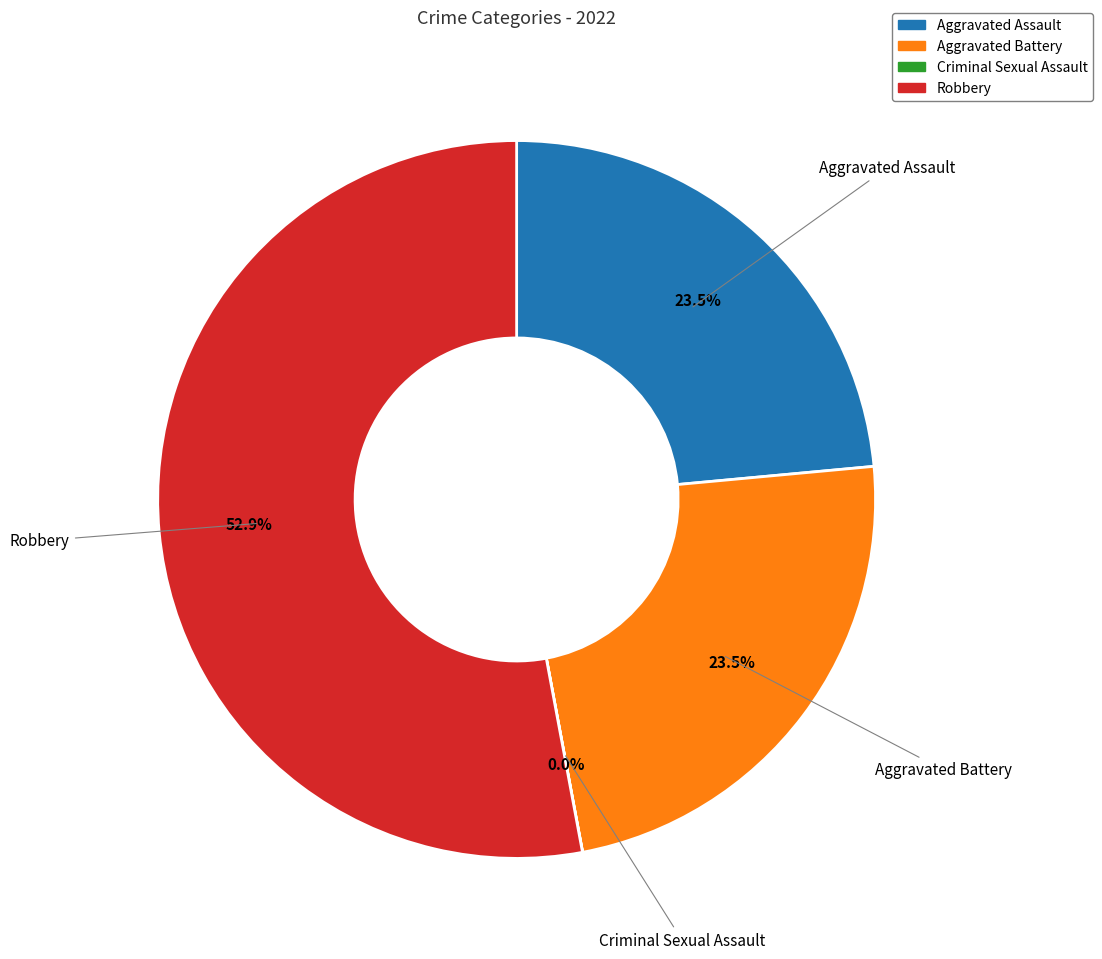

What is the largest slice in the pie chart?

Robbery